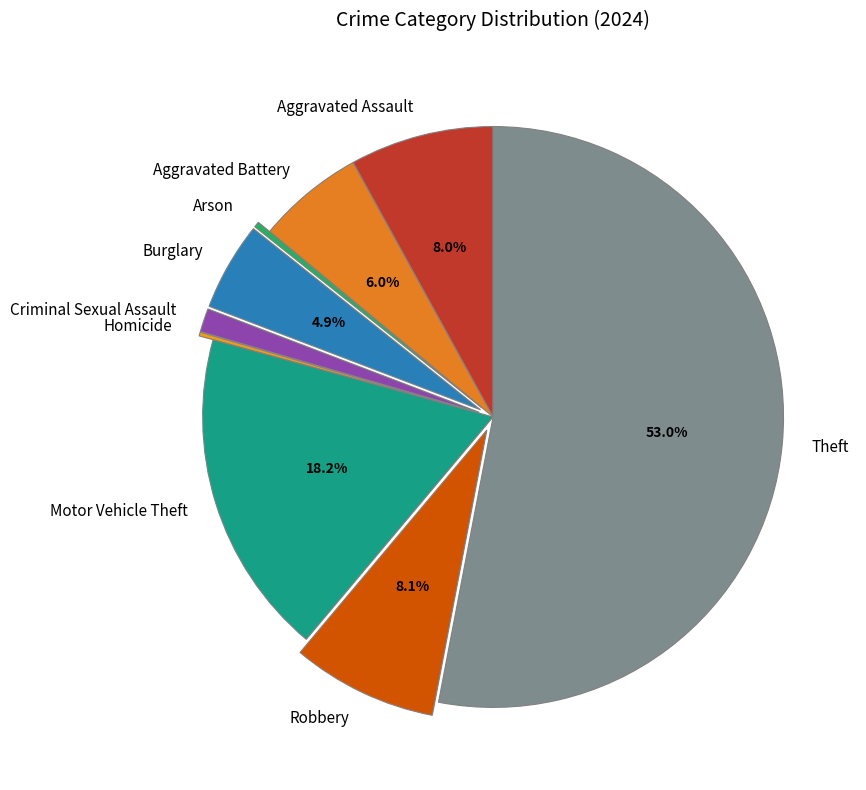

Which category accounts for the majority?

Theft